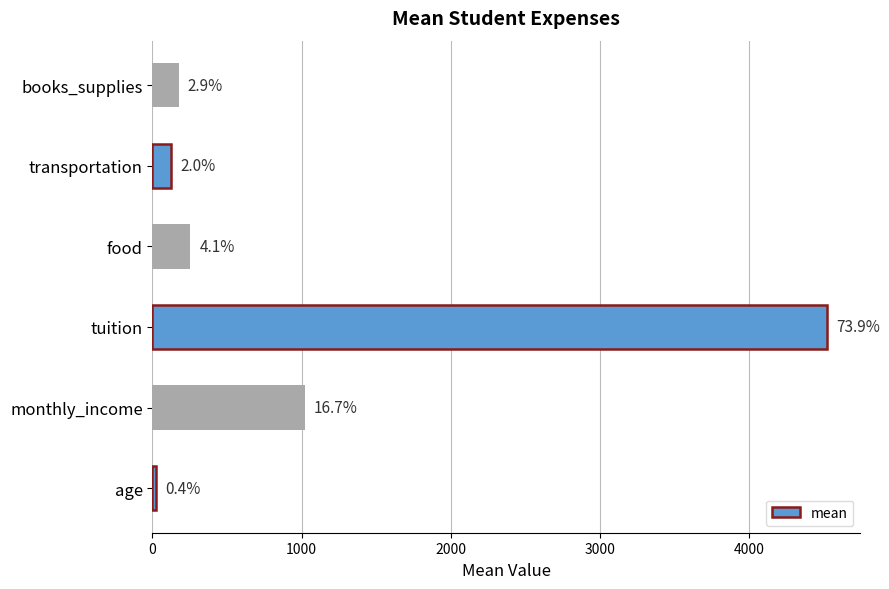

How many bars are there in total?

6